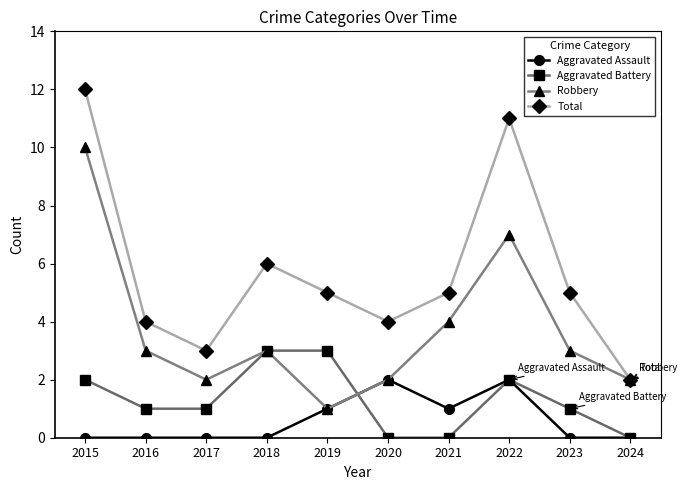

What are all the series names shown in the legend?

Aggravated Assault, Aggravated Battery, Robbery, Total